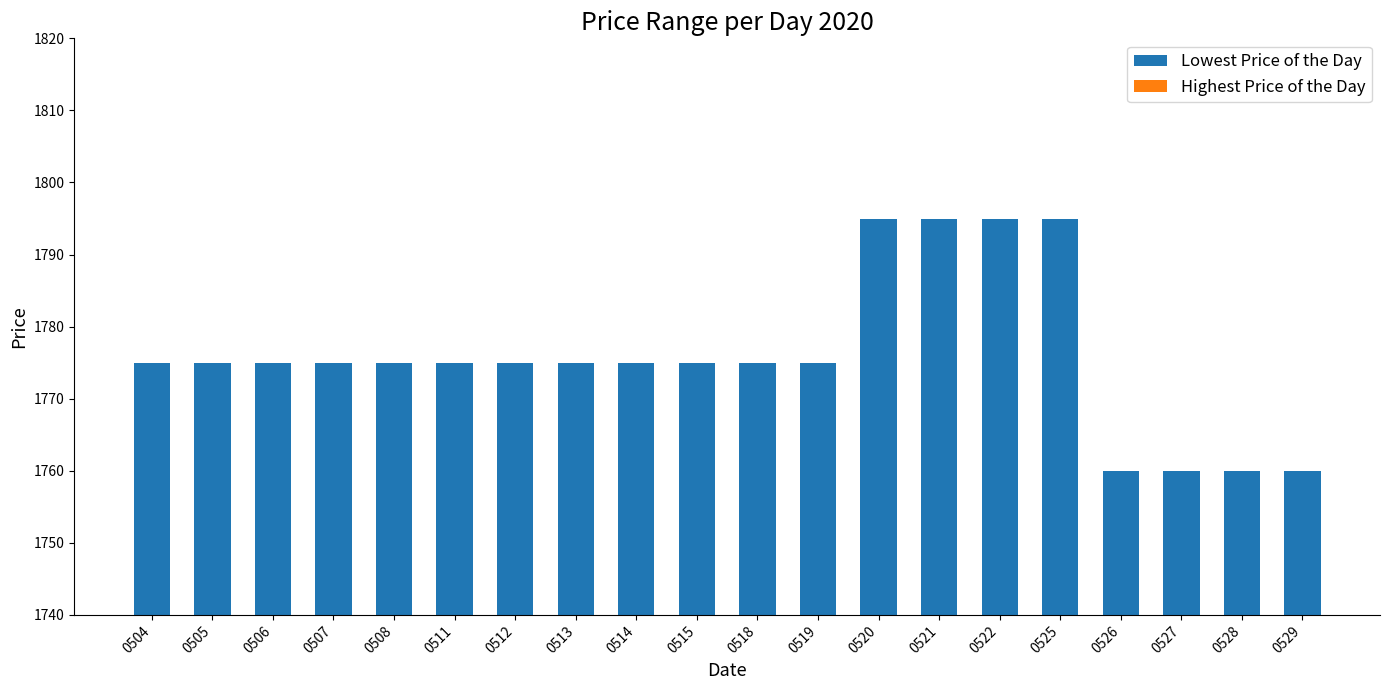

Is it true that the value at 0521 is 625?

False